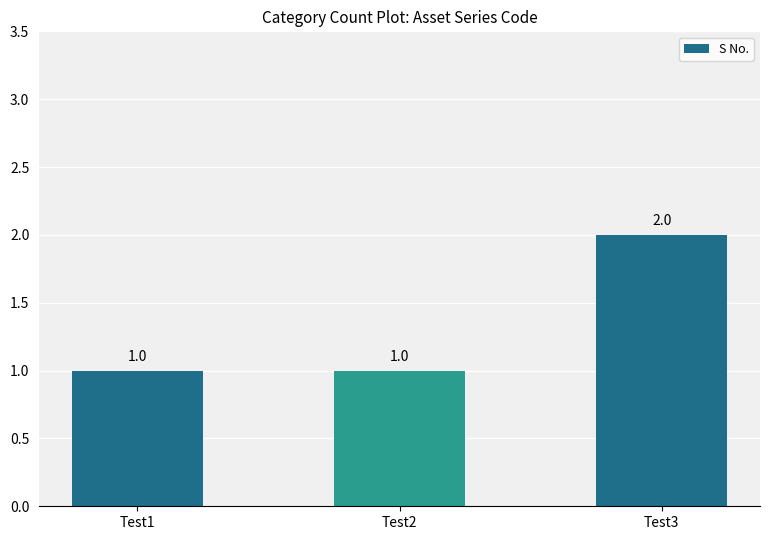

What is the value of the 3rd bar from the left?

2